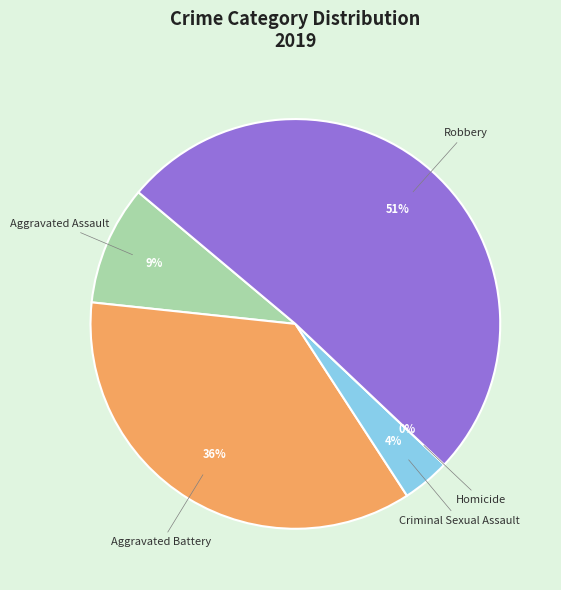

To the nearest percent, what is the combined percentage of Robbery and Homicide?

51%